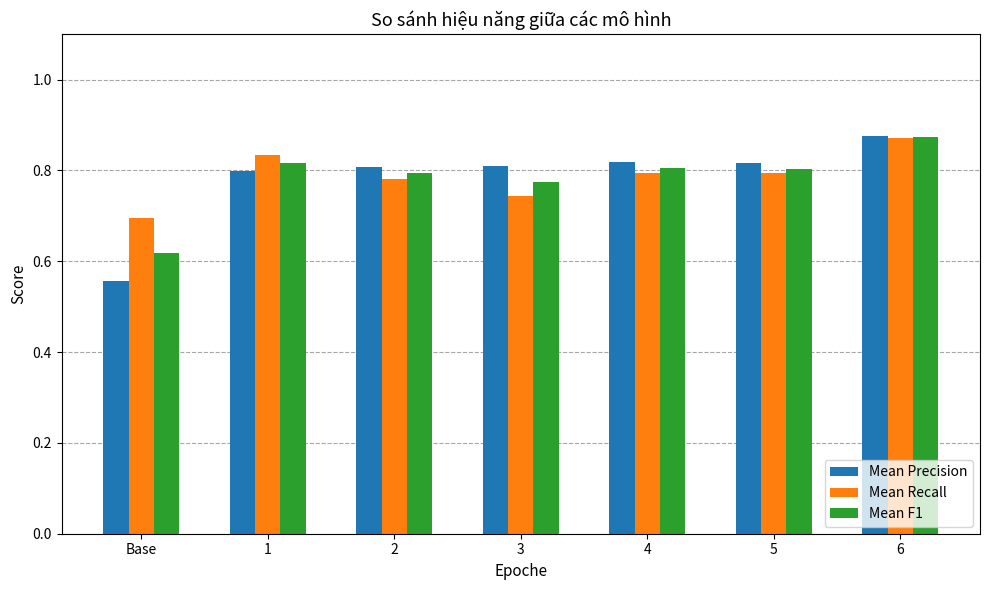

What is the sum of the Mean F1 values at 4 and 1?

1.6